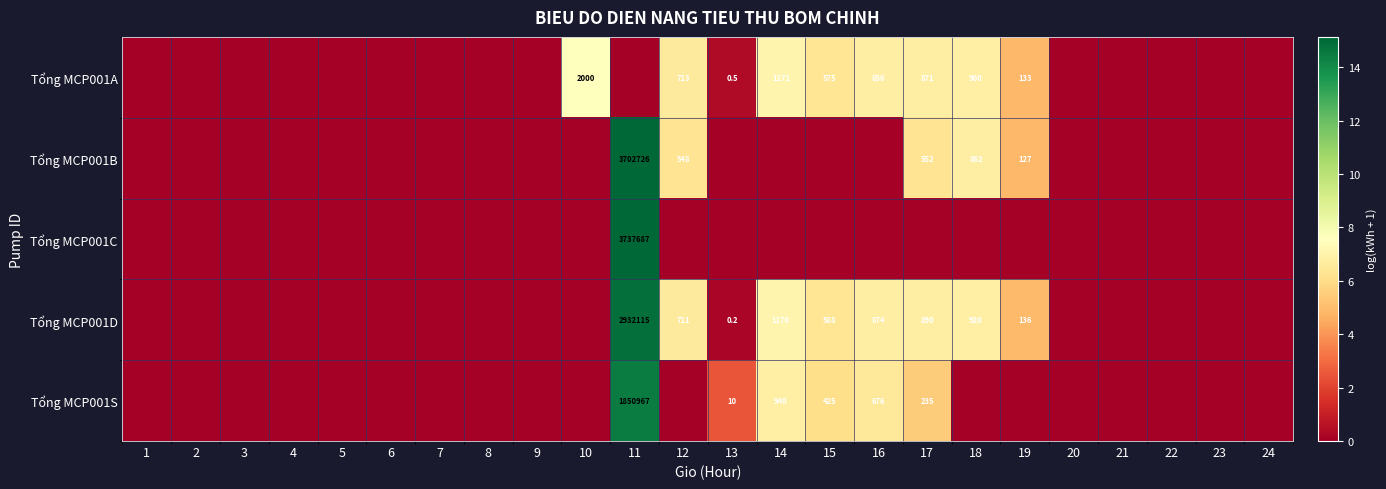

True or false: Tổng MCP001B has a value of 241.4 at 12.

False